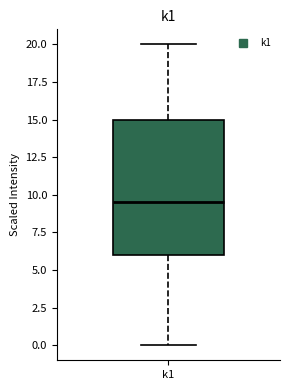

Read this box plot against the y-axis: the position of the median line, the range covered by the box, and the ends of both whiskers. The values are not printed on the chart, so give them approximately, as read against the axis.

median 9.5, box 6.0 to 15.0, whiskers 0.0 to 20.0